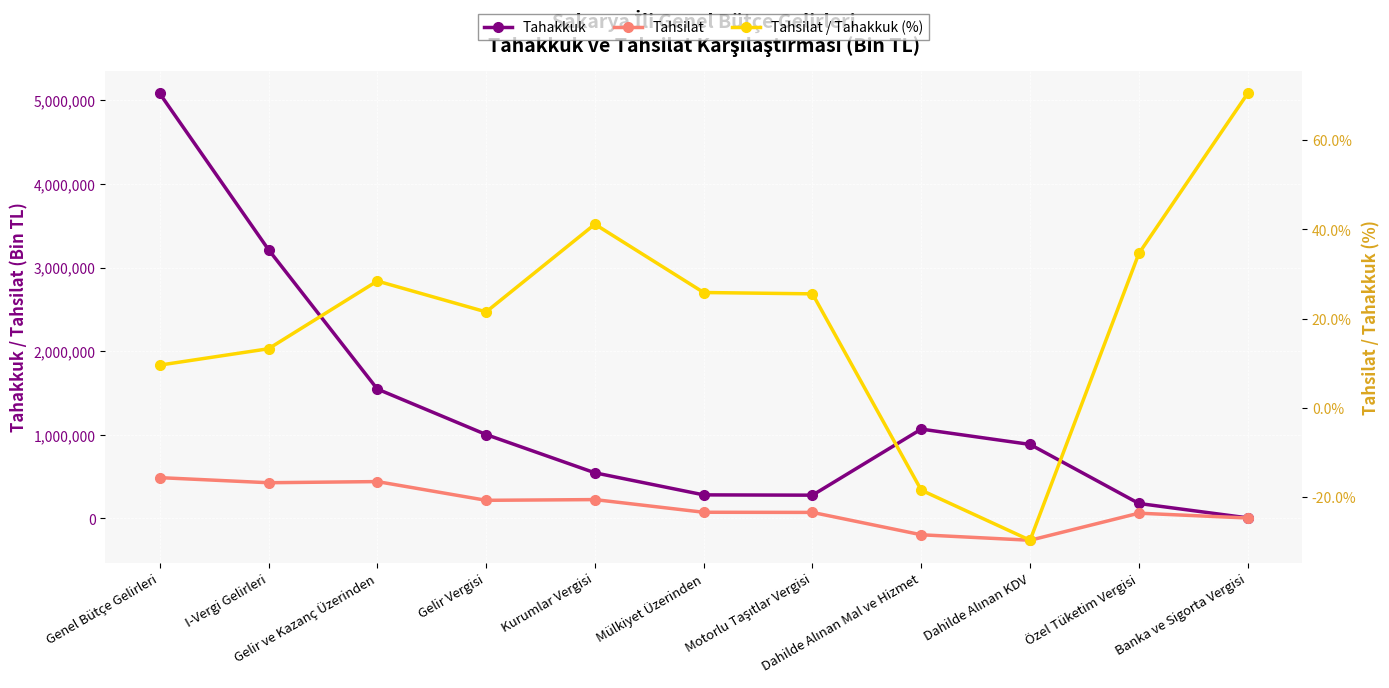

How many lines are shown in the chart?

3